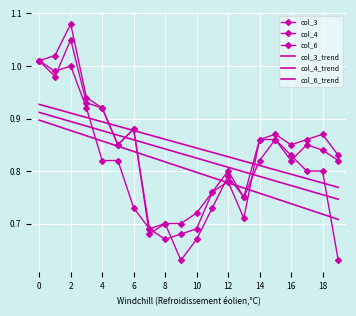

After their last crossing, which series has the higher values: col_6 or col_6_trend?

col_6_trend